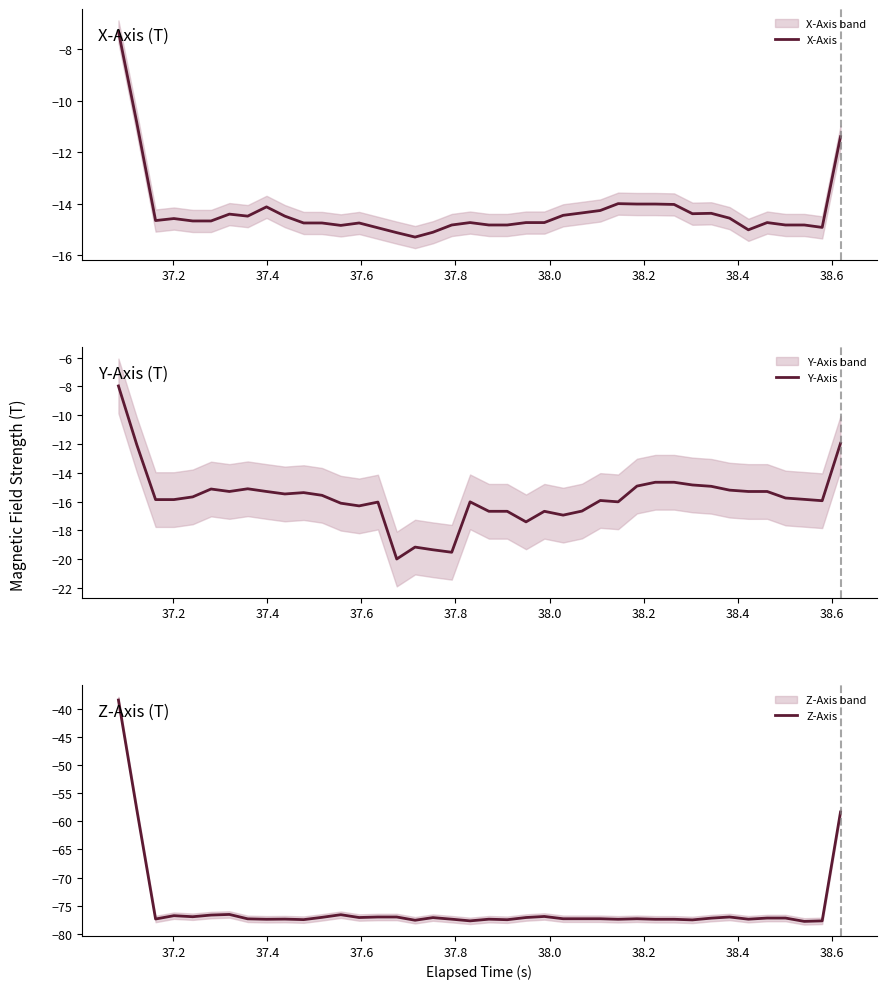

How many values in the X-Axis series are below -14?

36